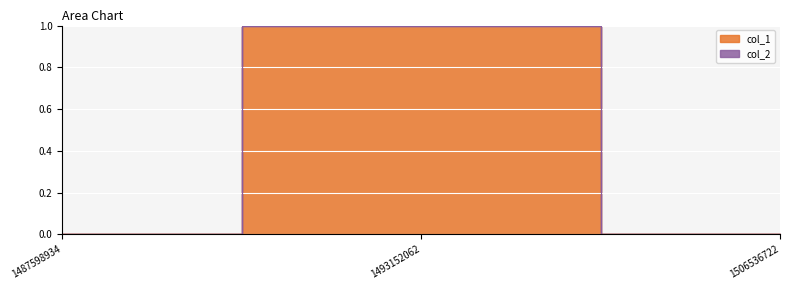

What is the greatest value displayed?

1